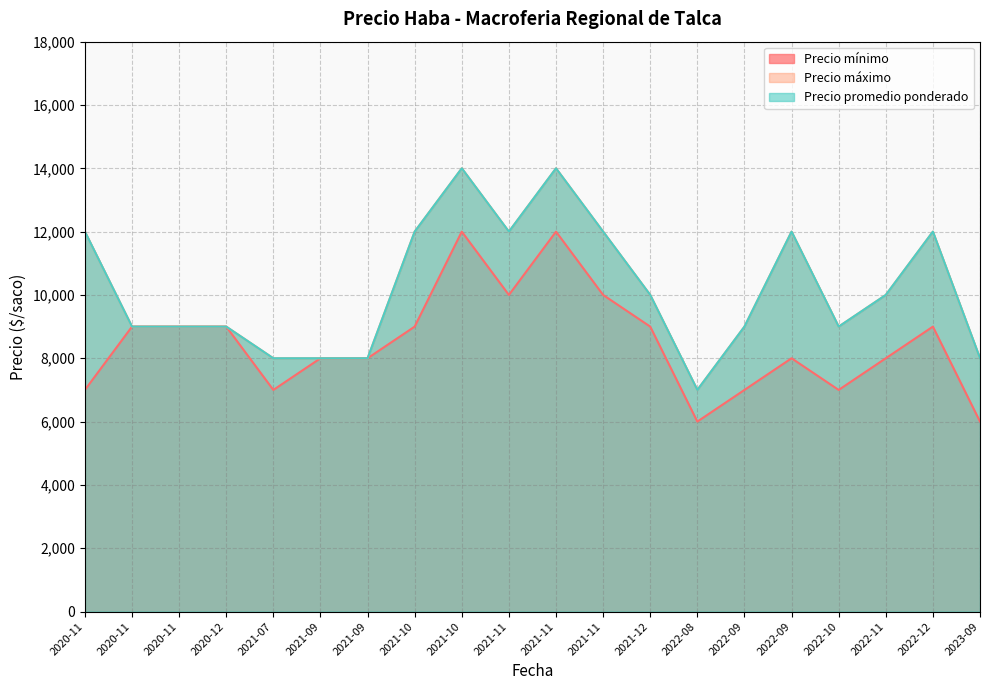

How many lines are shown in the chart?

3